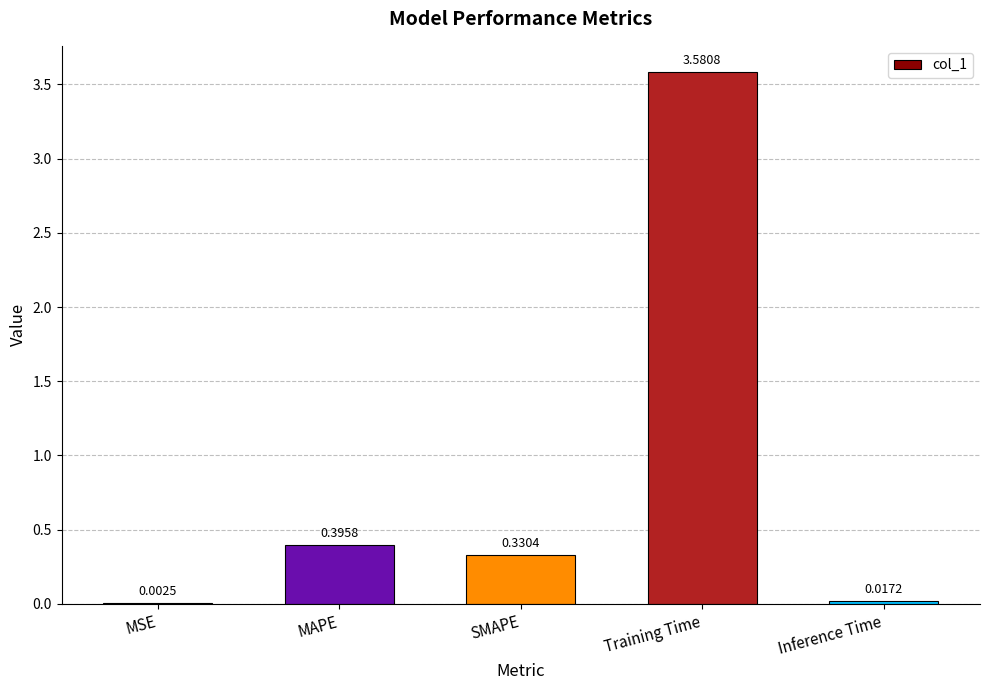

What is the sum of all values?

4.3